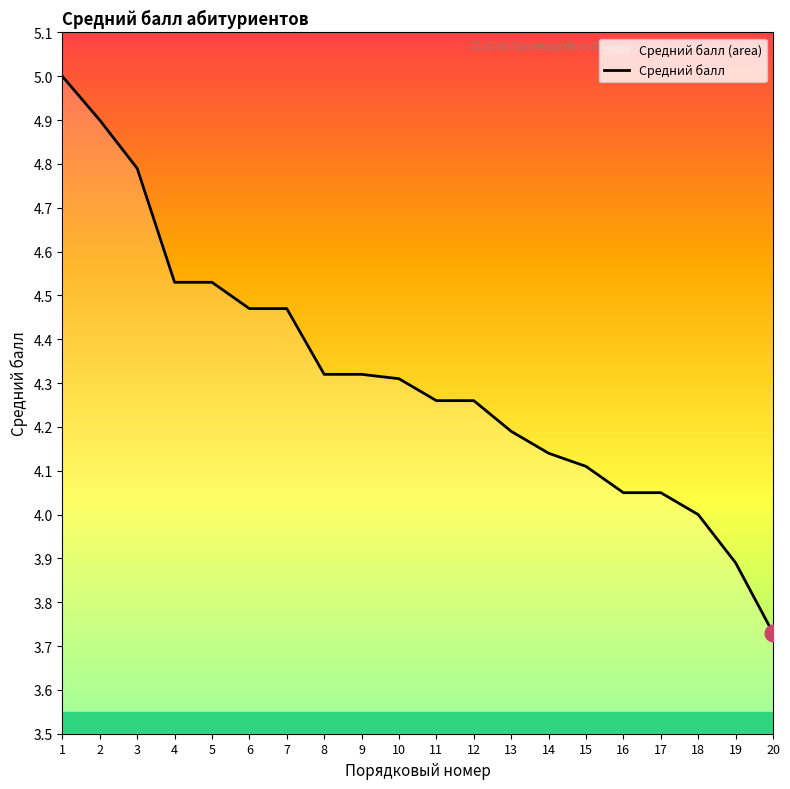

Count the number of values greater than 4.

17